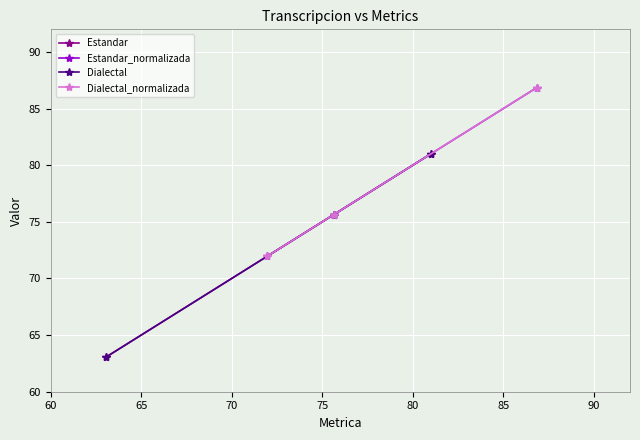

How many series are shown in this chart?

4